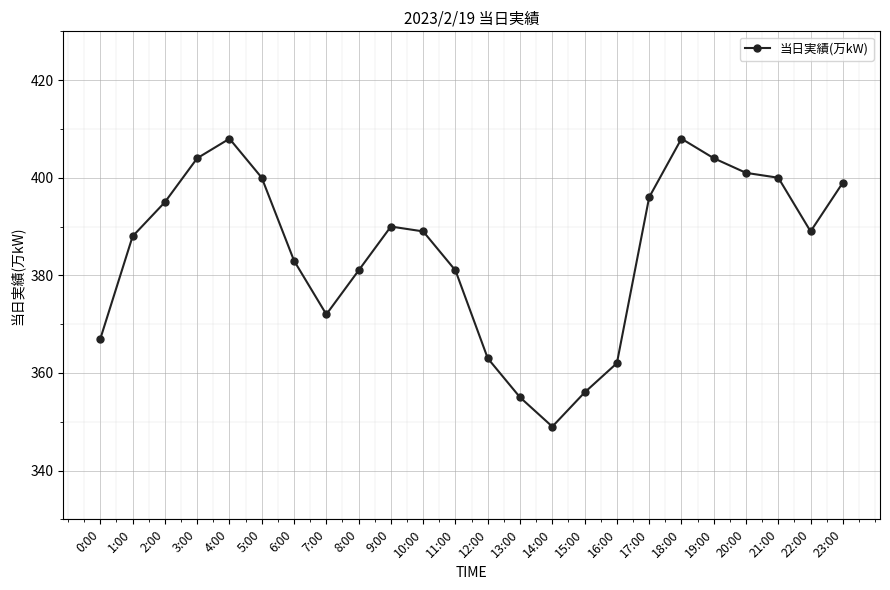

True or false: the data shows 355 at 13:00.

True